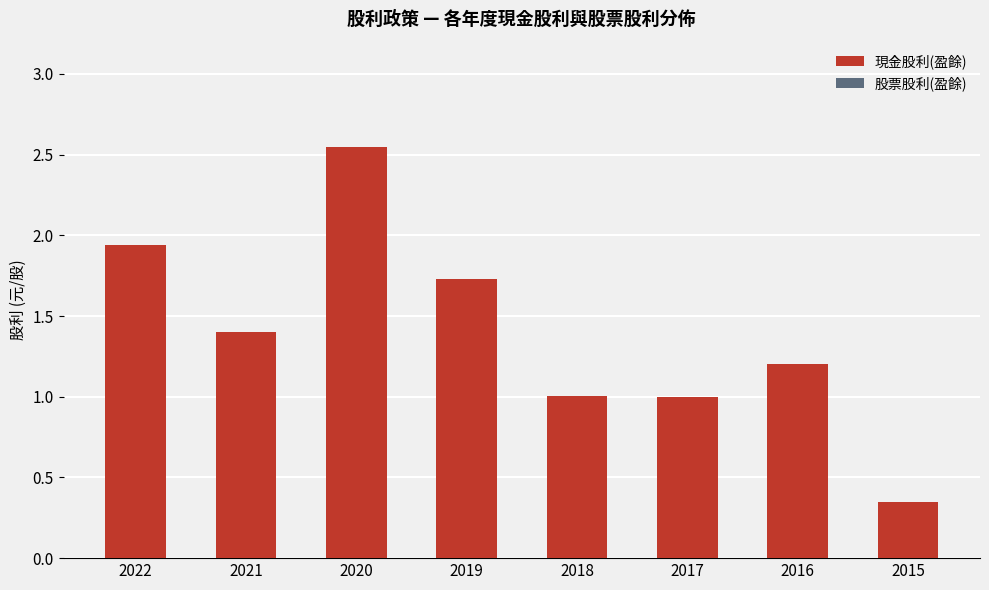

Which has a higher value, 2019 or 2015?

2019